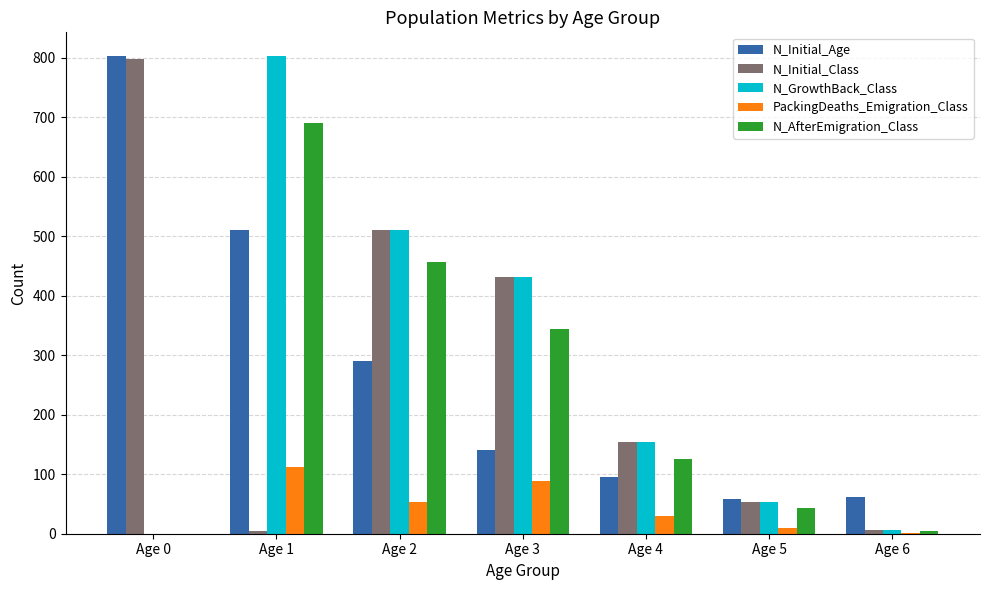

What is the sum of all N_Initial_Class values?

1961